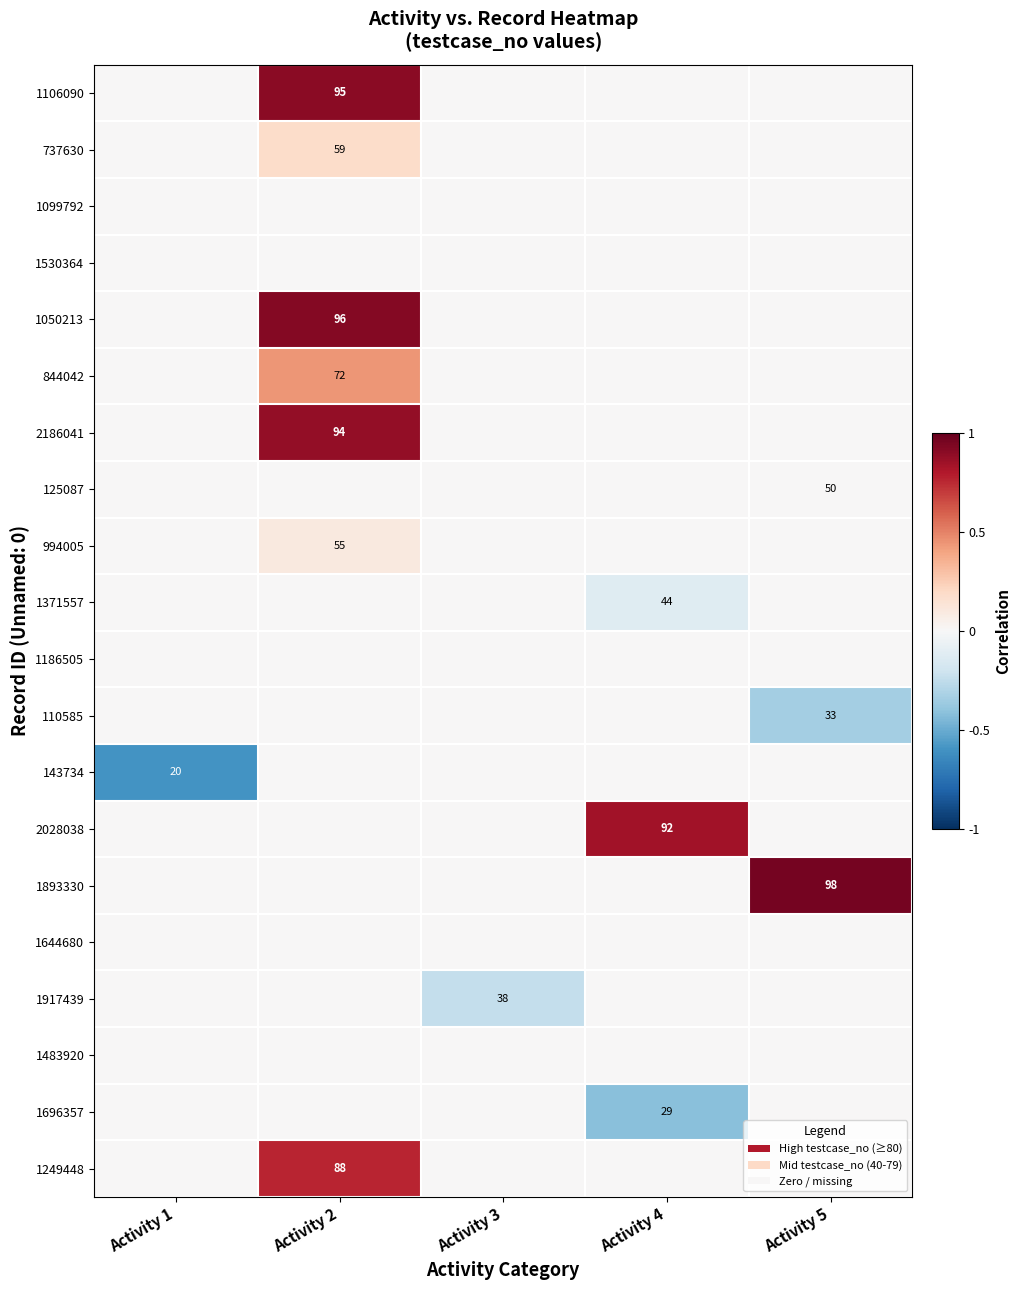

How many distinct data groups are displayed?

20